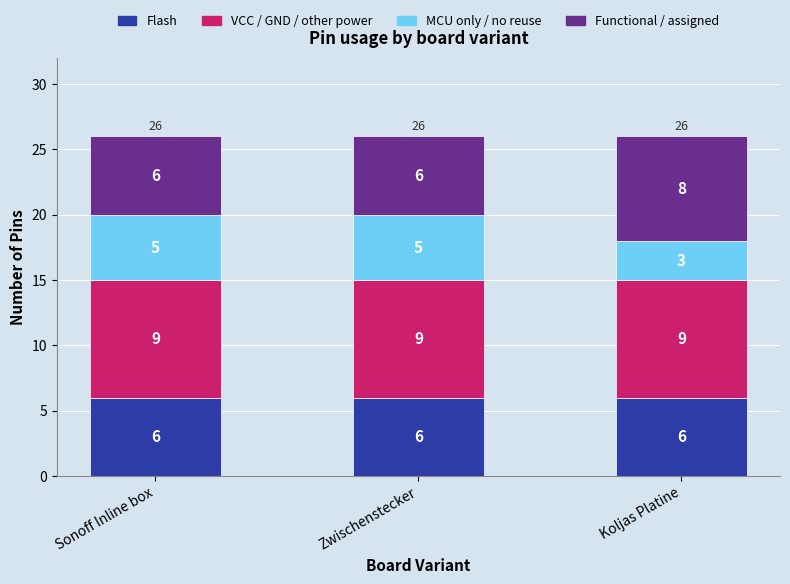

What is the average value of the Flash series?

6